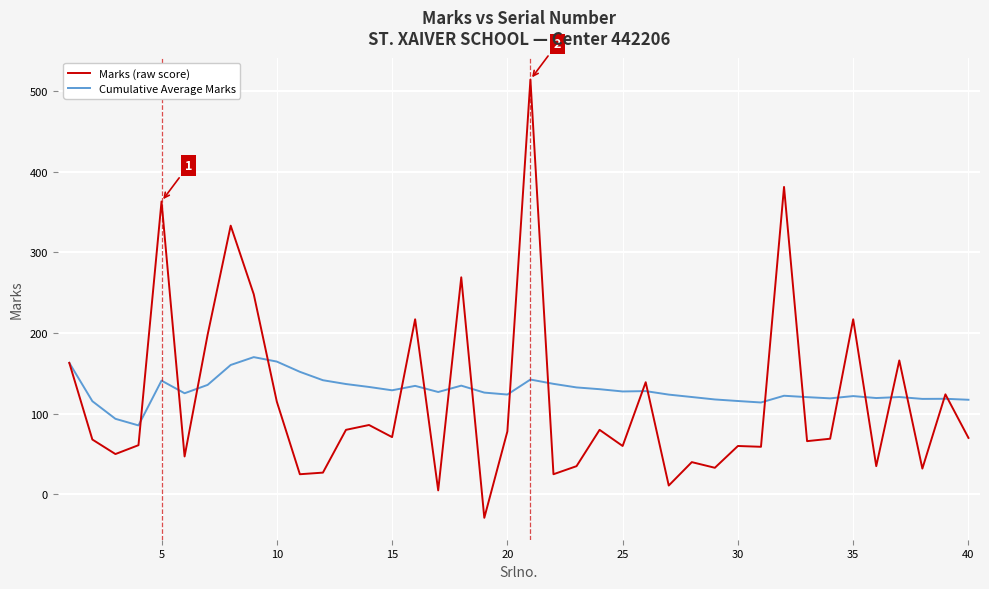

What is the difference between the maximum and minimum values in the Cumulative Average Marks series?

84.6